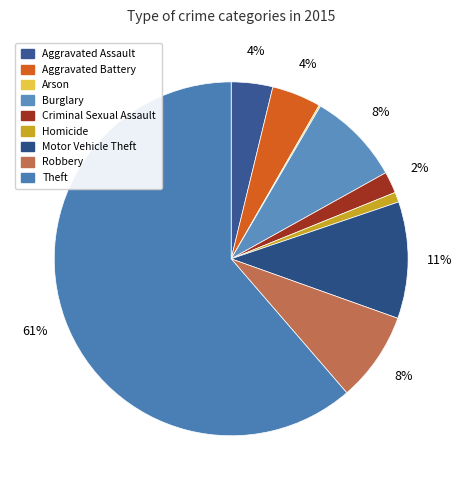

To the nearest percent, what is the average slice percentage?

11%